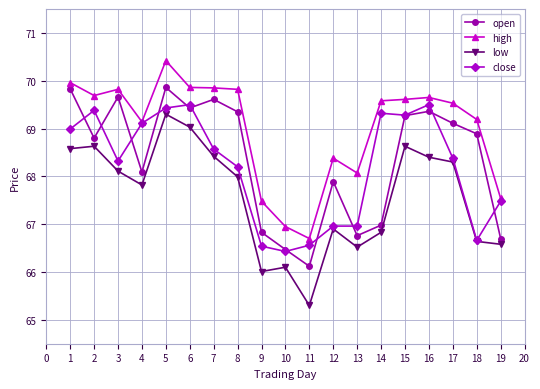

Count the number of data series in this chart.

4